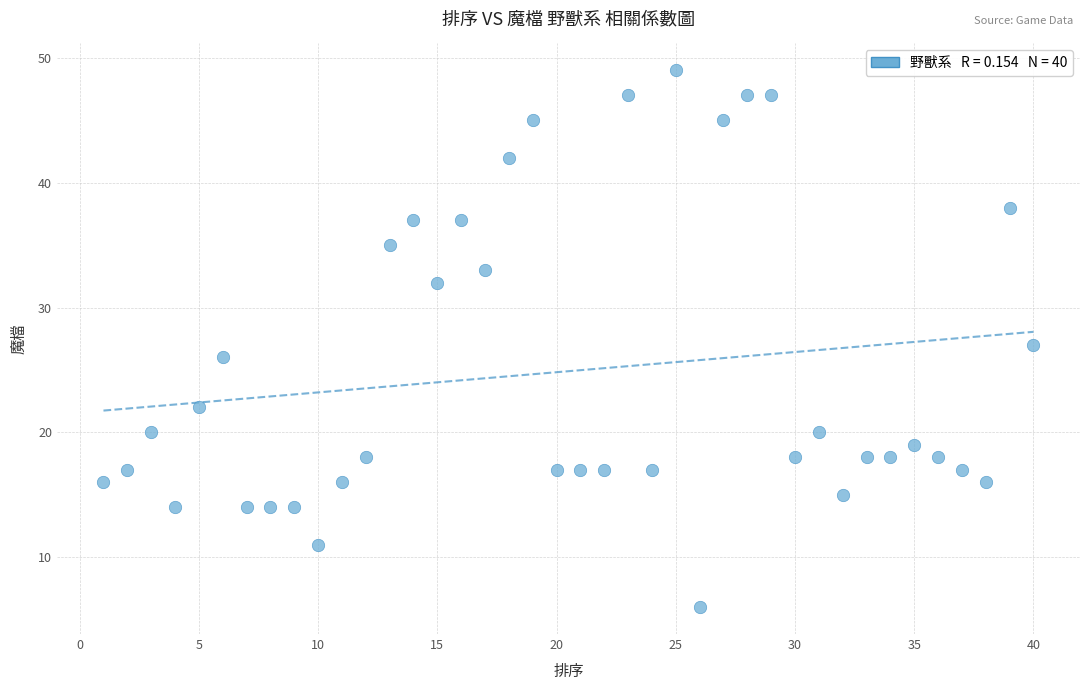

What is the range of X values (max minus min)?

39